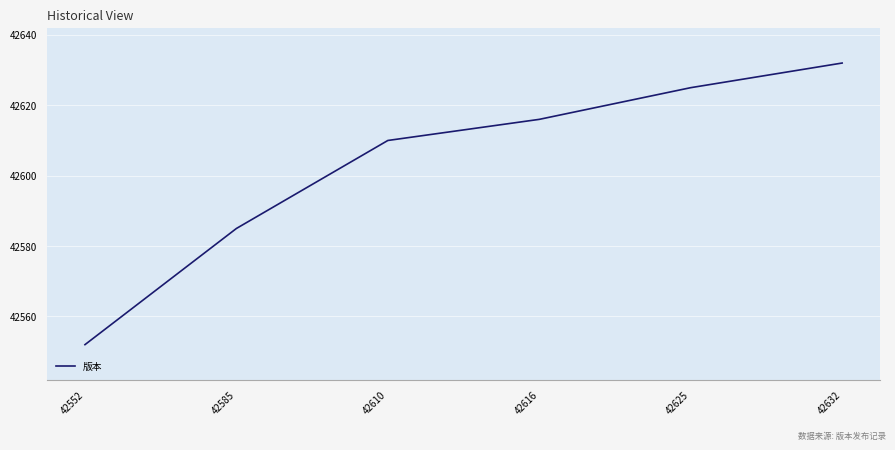

At which category does the chart reach its peak across all series?

42632